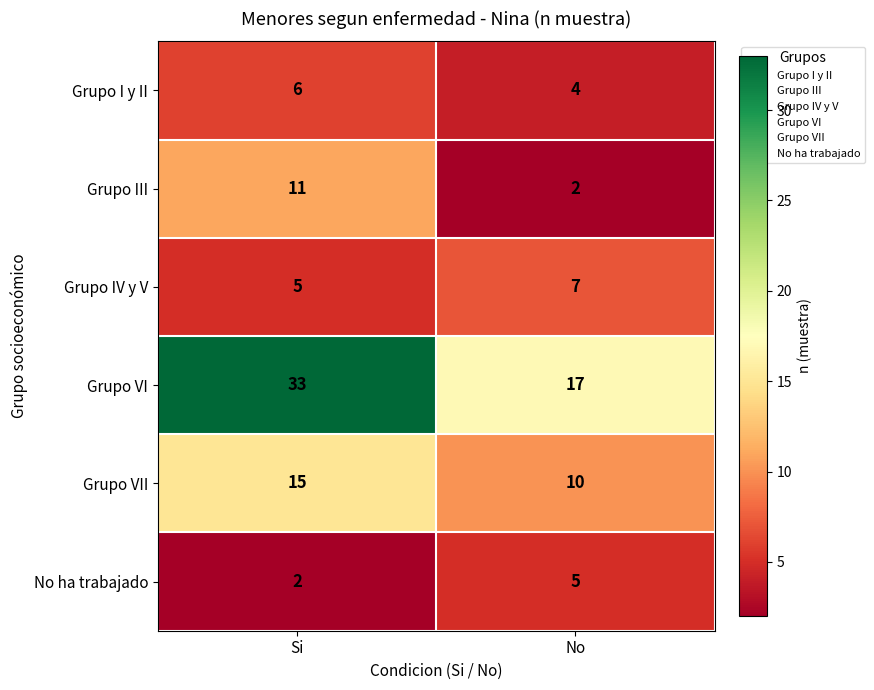

The value of Grupo III at Si is 8. True or false?

False